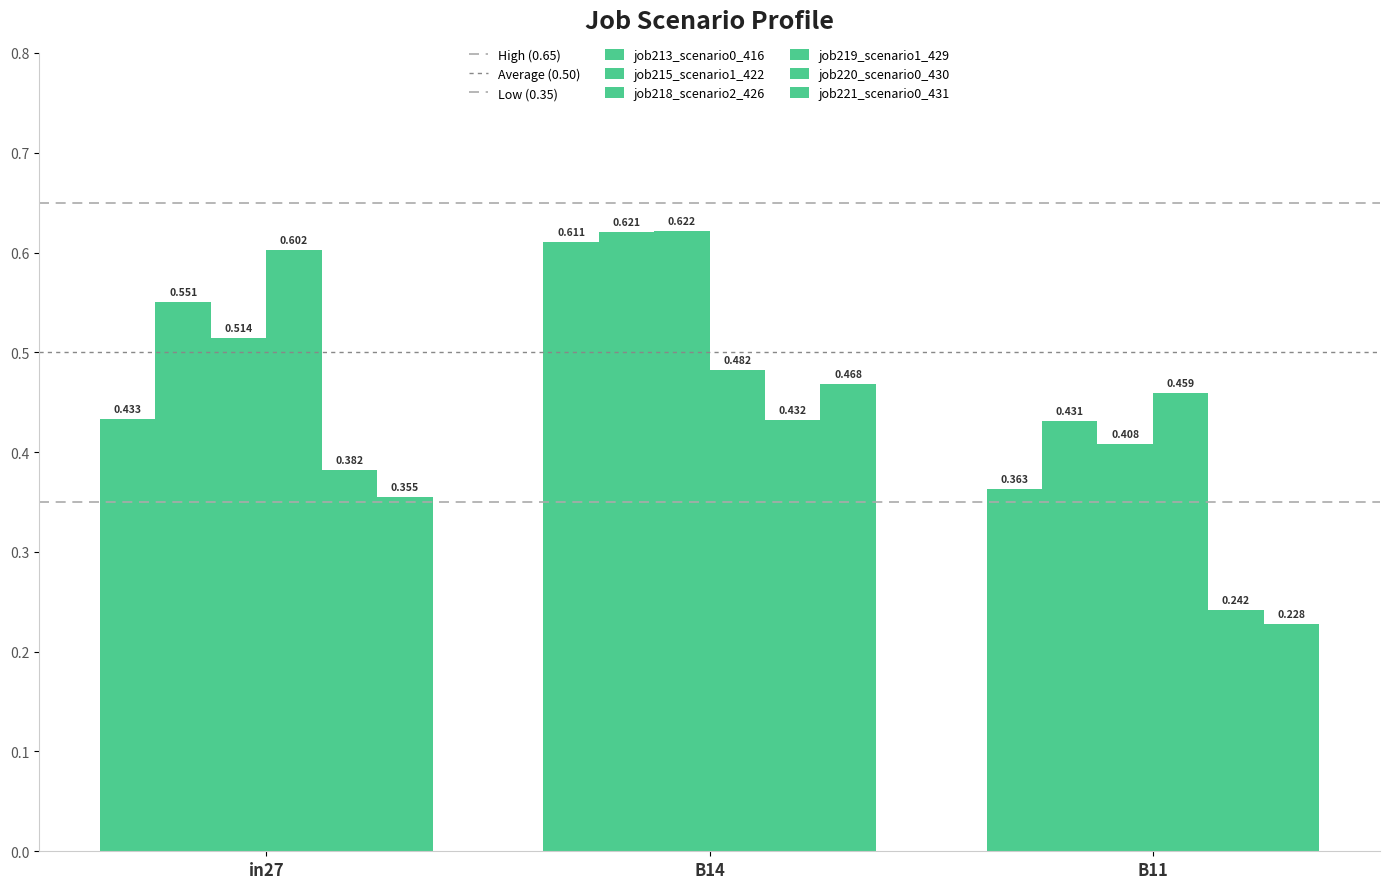

What is the difference between the maximum and minimum values in the job220_scenario0_430 series?

0.2